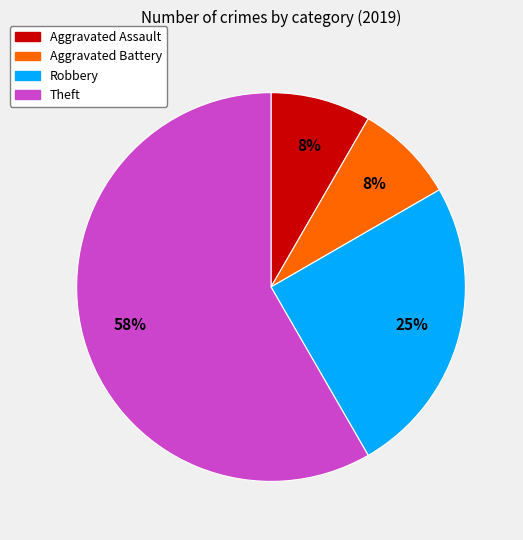

Does any single category account for the majority?

Yes